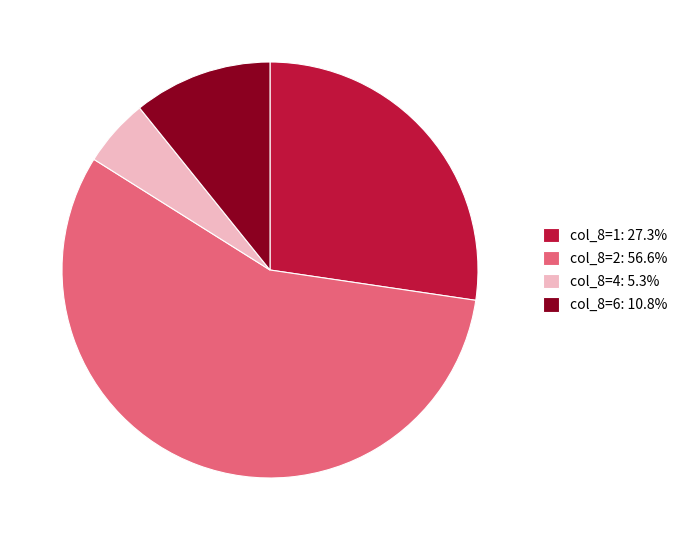

Combined, do col_8=6: 10.8% and col_8=2: 56.6% account for over 50%?

Yes